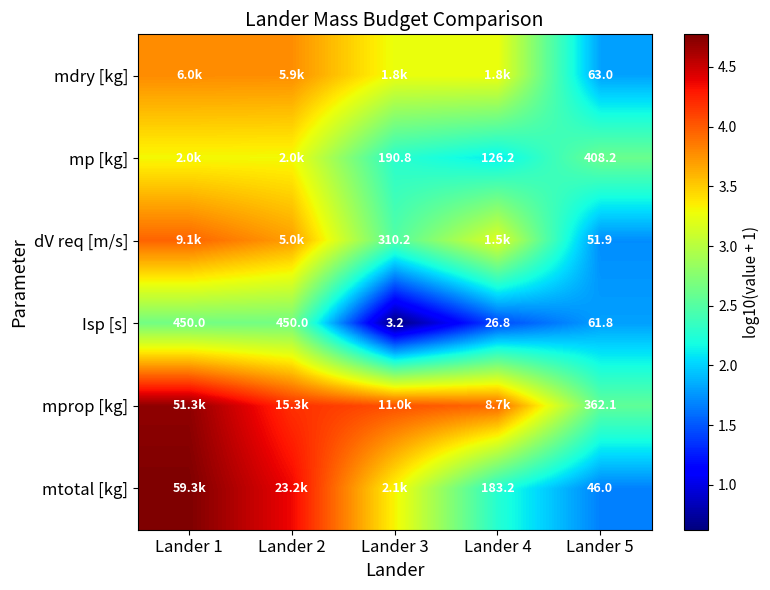

True or false: Isp [s] has a value of 3.1 at Lander 5.

False